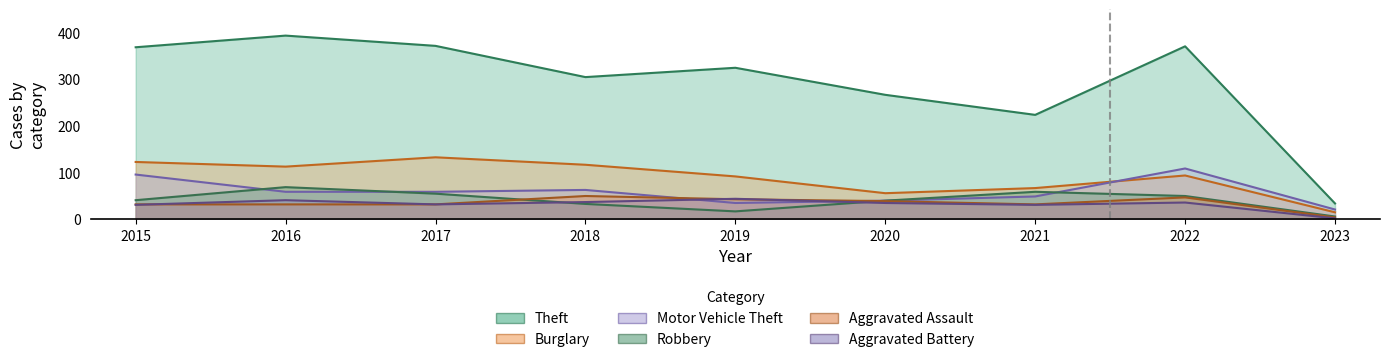

How many values in the Aggravated Battery series are below 35?

4